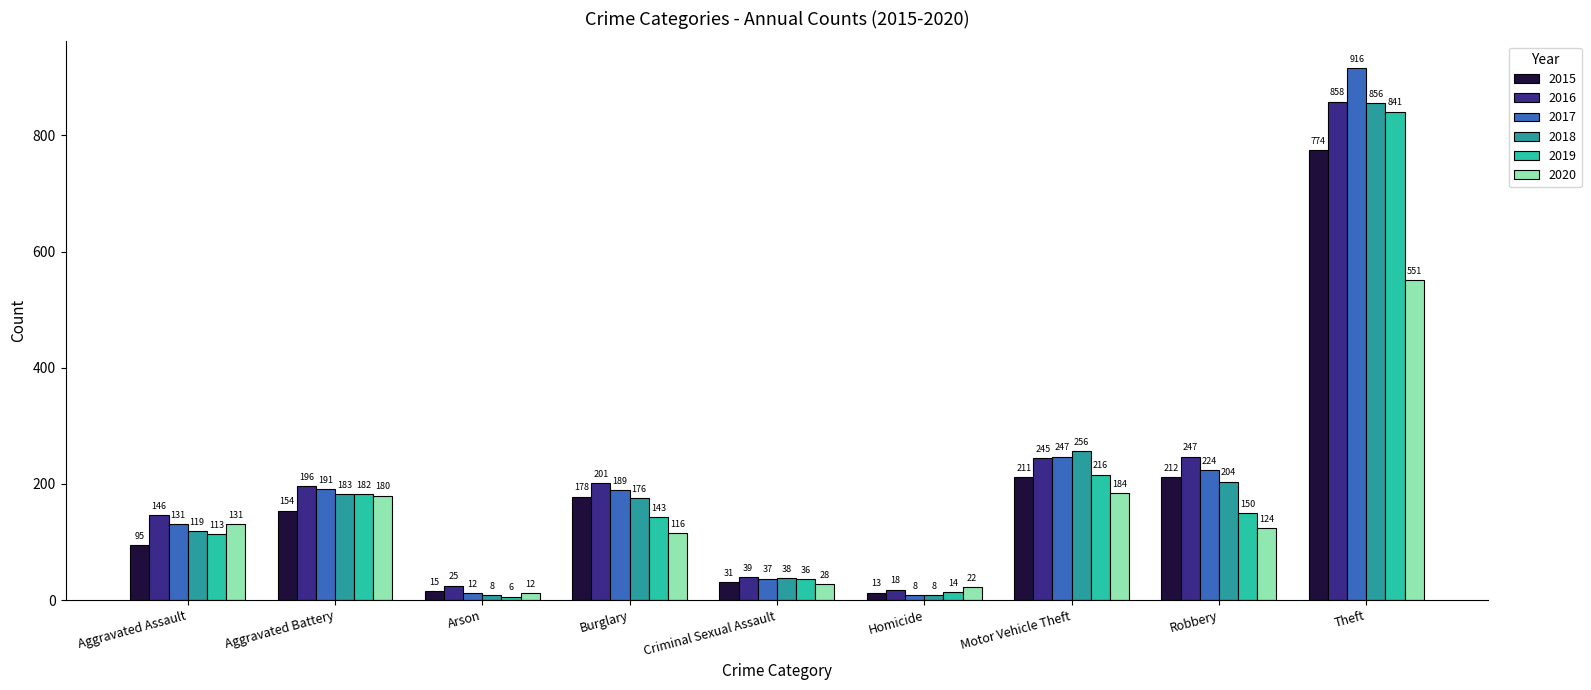

Reading right to left, what are all the values shown in this chart?

2015: 774	212	211	13	31	178	15	154	95
2016: 858	247	245	18	39	201	25	196	146
2017: 916	224	247	8	37	189	12	191	131
2018: 856	204	256	8	38	176	8	183	119
2019: 841	150	216	14	36	143	6	182	113
2020: 551	124	184	22	28	116	12	180	131